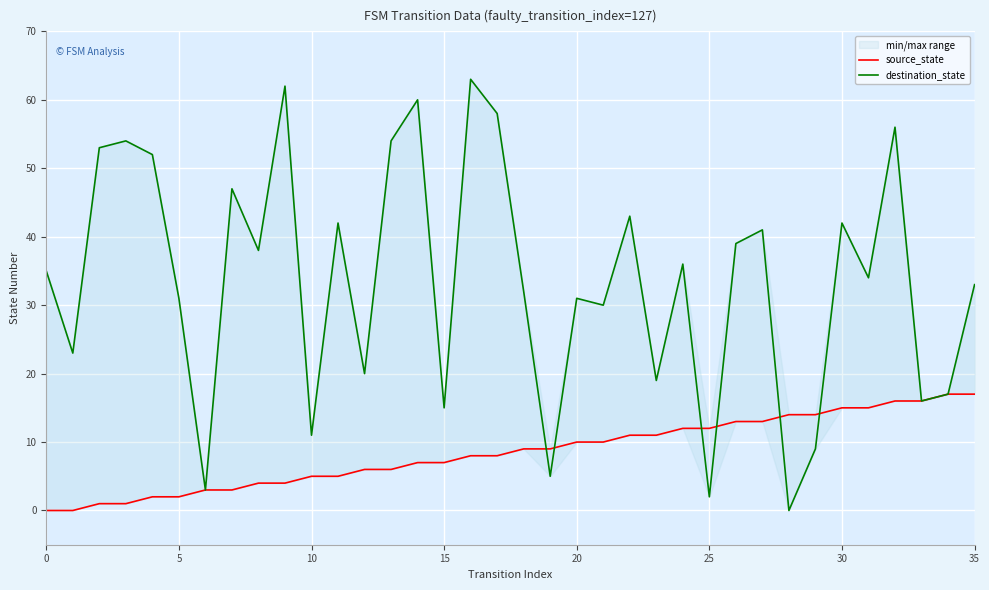

After their last crossing, which series has the higher values: source_state or destination_state?

destination_state